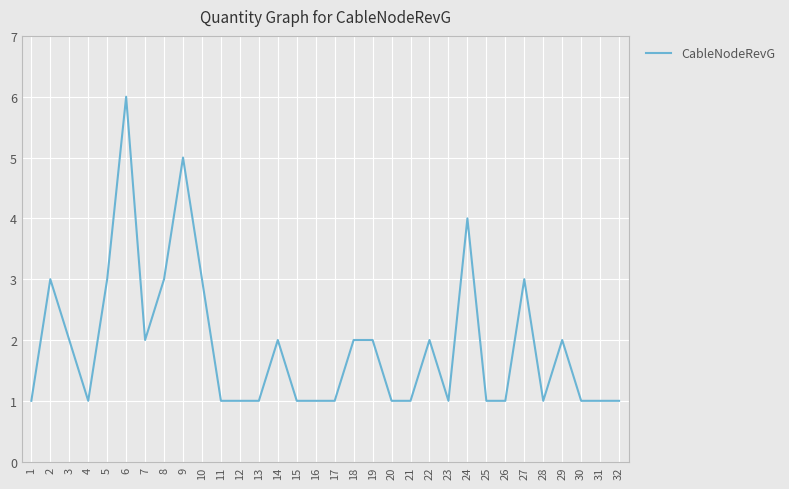

At which category does the chart reach its peak across all series?

6